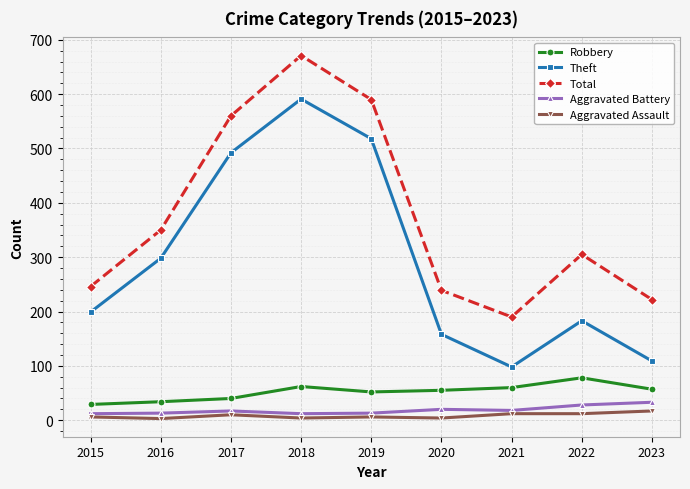

What is the difference between the maximum and minimum values in the Total series?

481